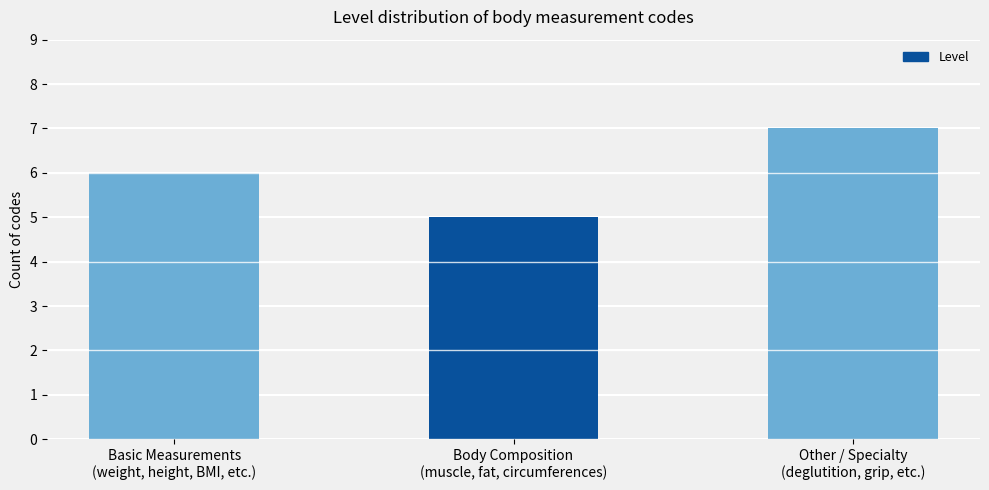

Rank the categories by value from lowest to highest.

Body Composition
(muscle, fat, circumferences), Basic Measurements
(weight, height, BMI, etc.), Other / Specialty
(deglutition, grip, etc.)